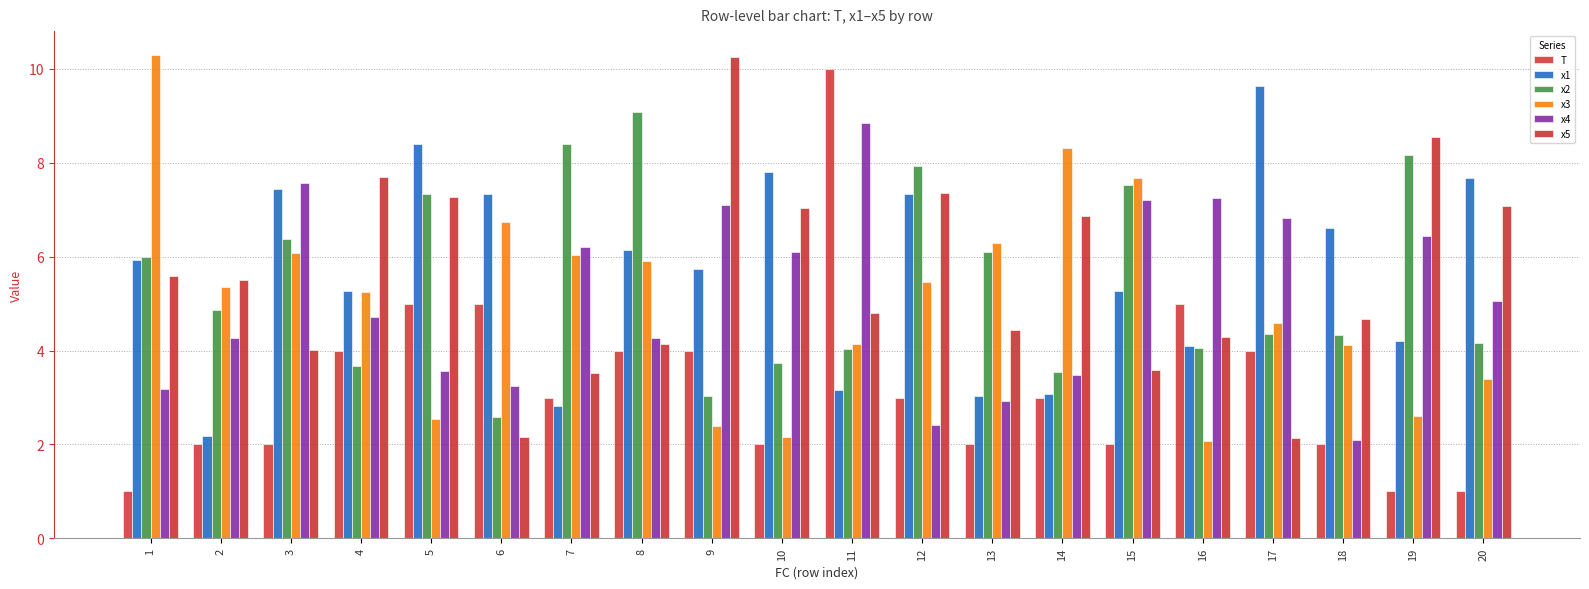

What is the smallest value displayed?

1.0